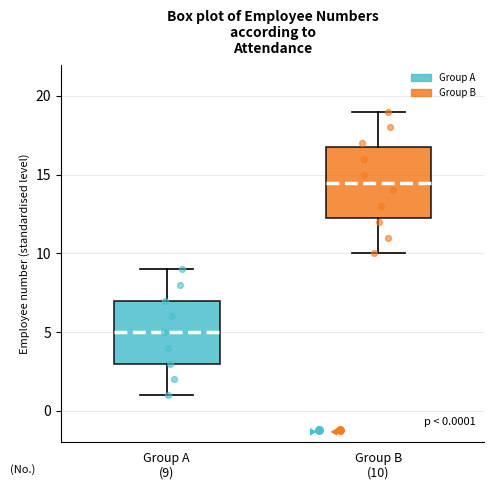

Which box is the tallest, from its lower edge to its upper edge?

Group B (10)